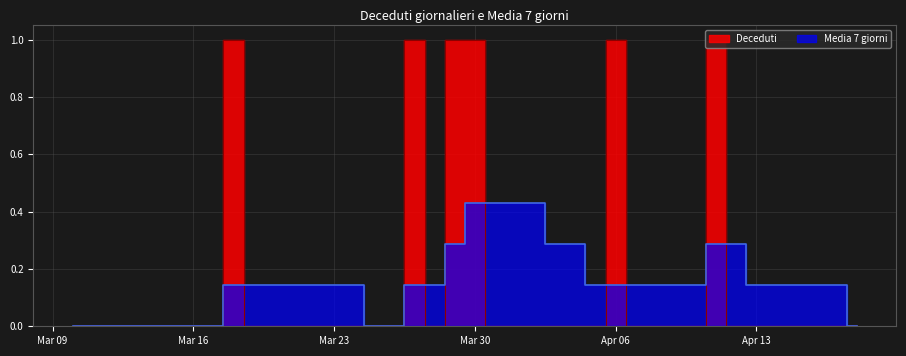

List the series in order of their peak value, lowest first.

Media 7 giorni, Deceduti